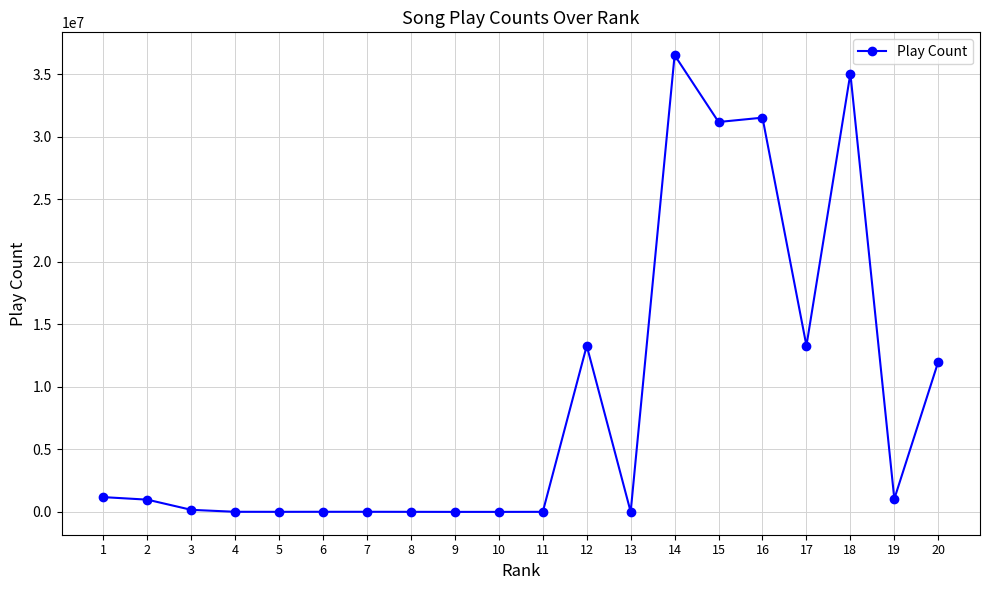

Read the value at 7.

9940